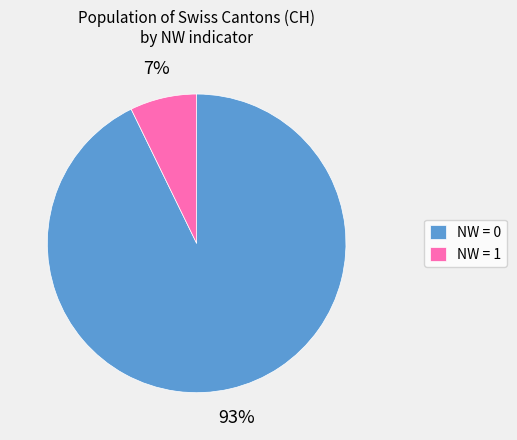

To the nearest percent, what percentage of the pie is NW = 0?

93%